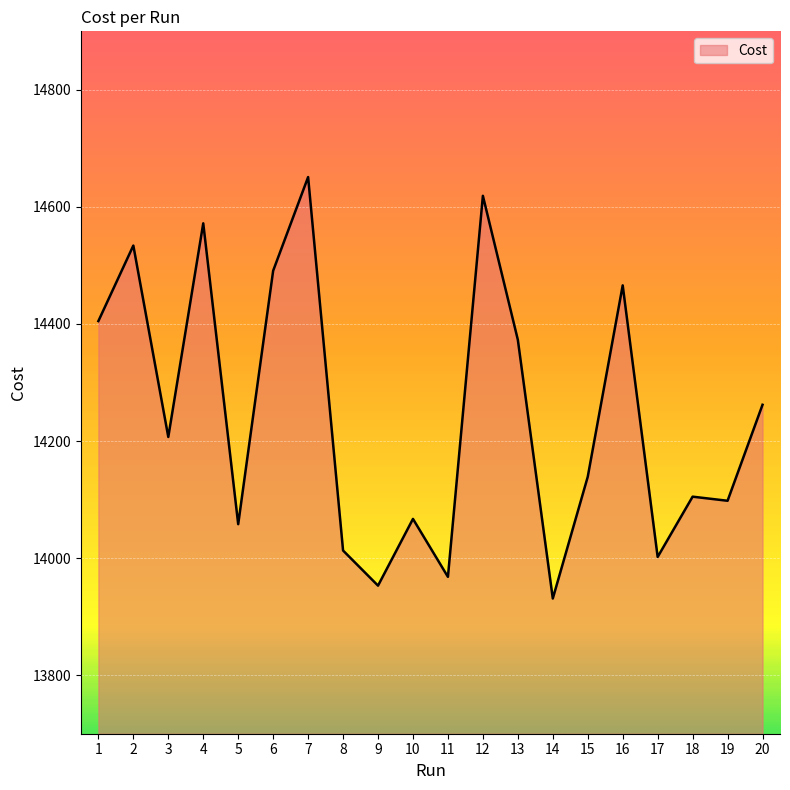

Reading left to right, extract all data points from this chart.

14405.0	14534.0	14207.0	14572.0	14058.0	14491.0	14651.0	14013.0	13953.0	14067.0	13968.0	14619.0	14373.0	13931.0	14139.0	14466.0	14002.0	14105.0	14098.0	14262.0